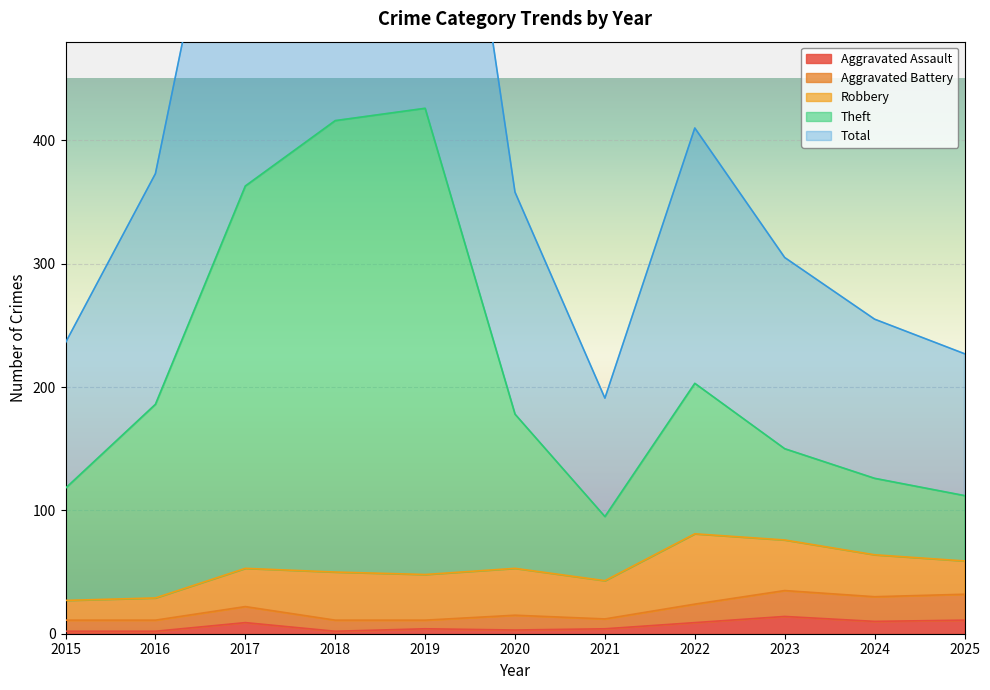

What is the smallest value displayed?

2